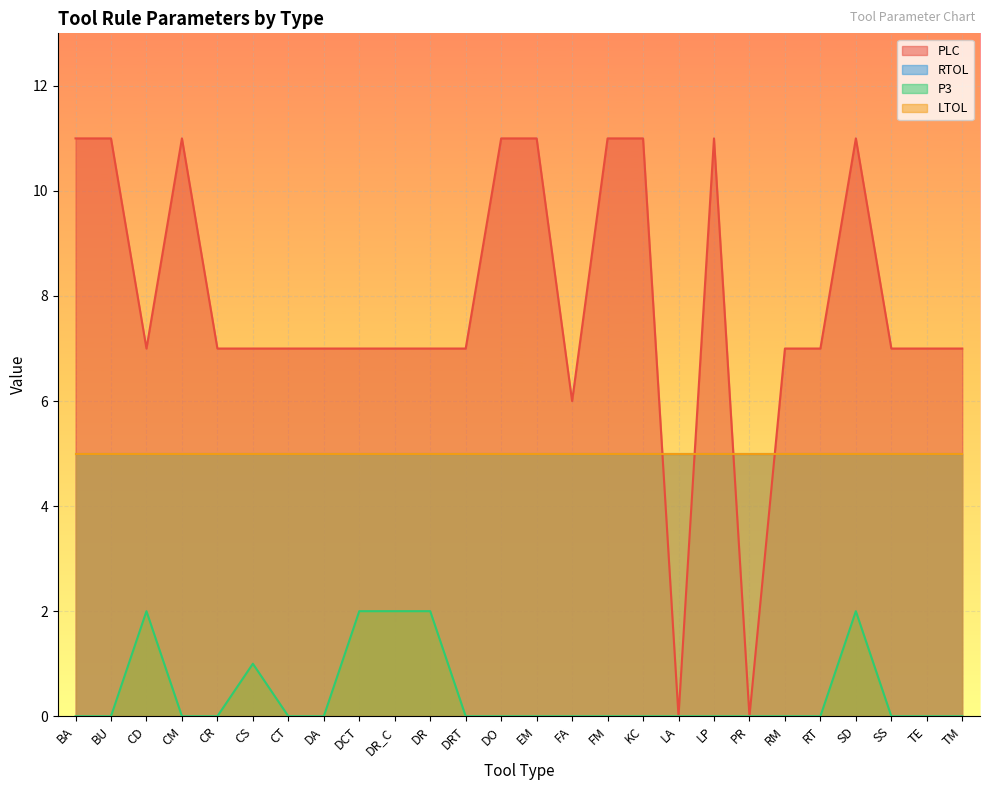

What position from the left is CT?

7